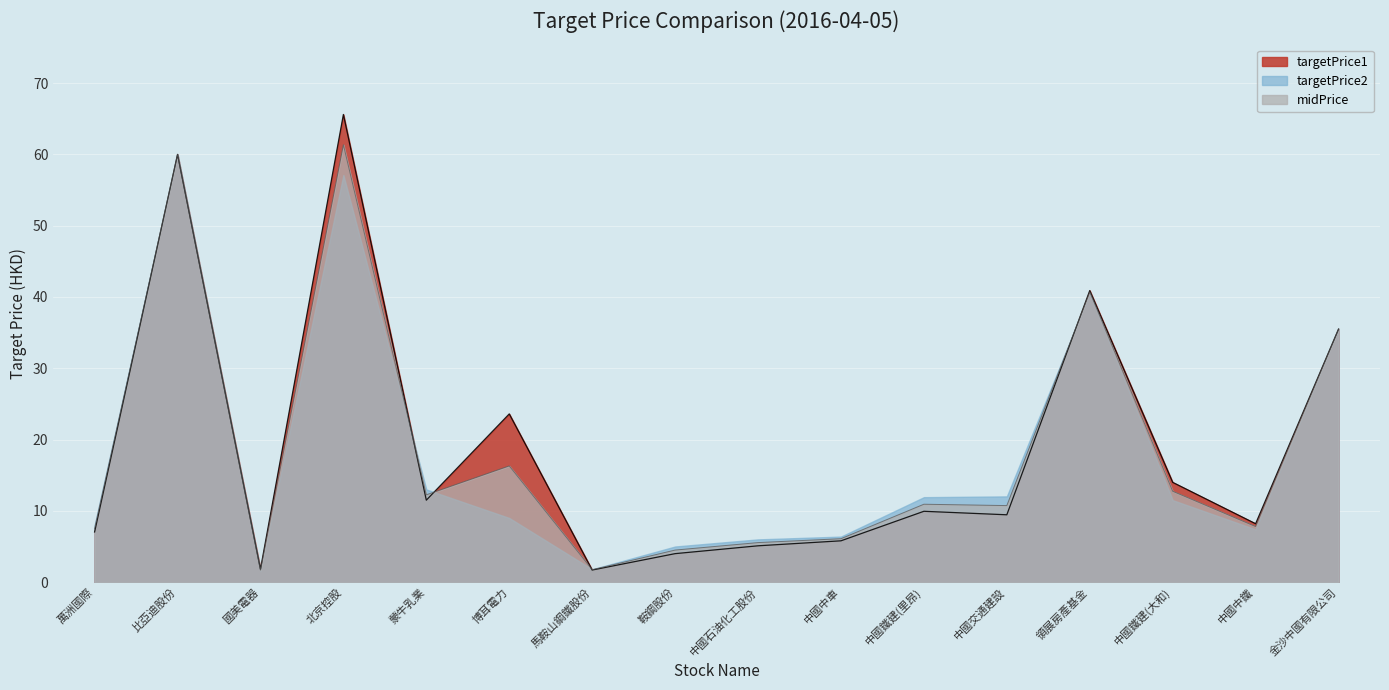

The targetPrice2 series shows 6.1 at 中國中車. True or false?

True